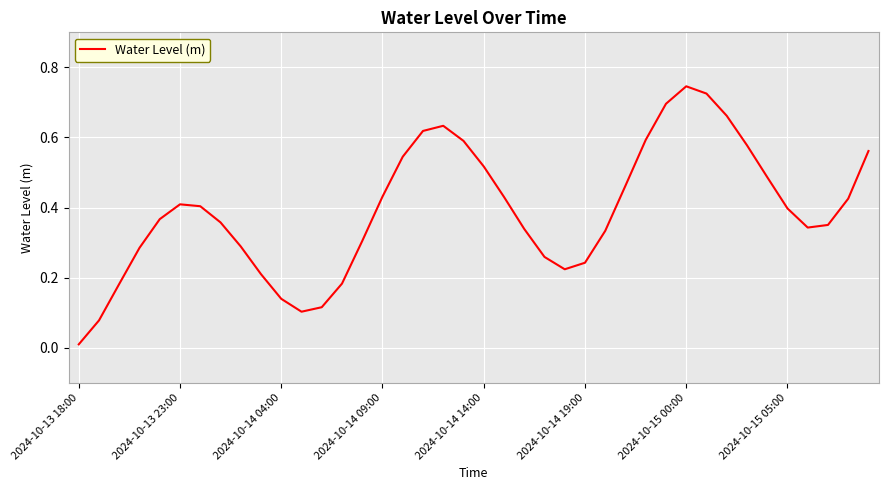

Does the chart have visible grid lines?

Yes